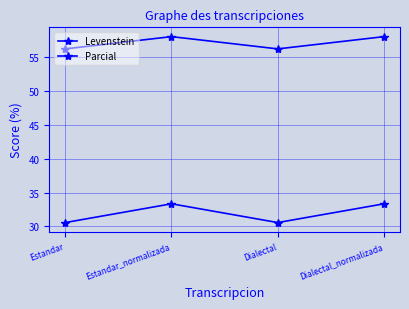

How many data points in Levenstein are above 33?

2